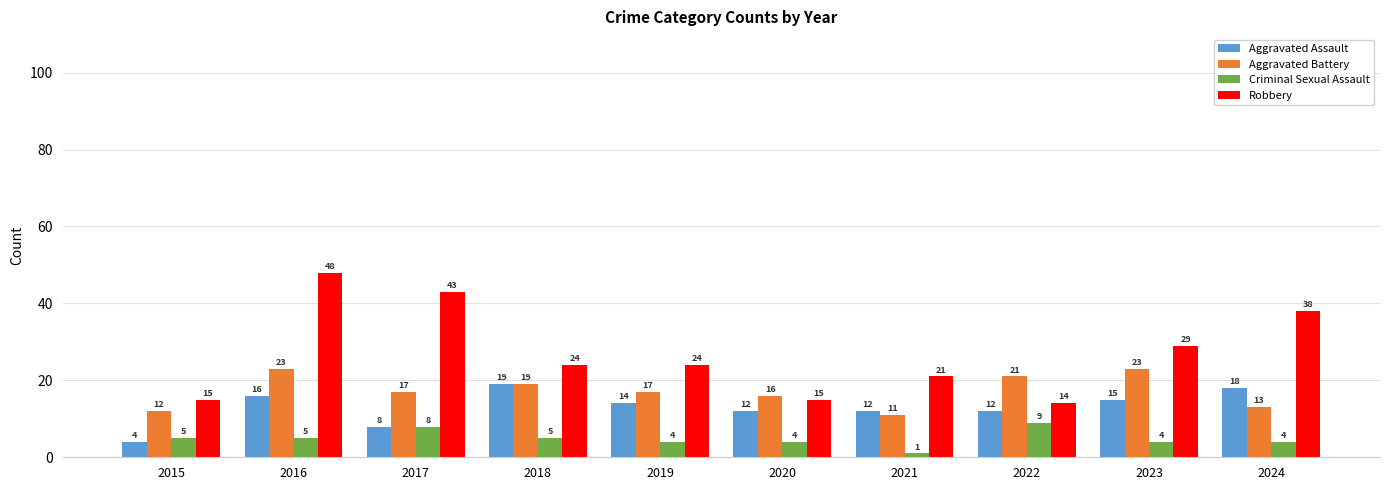

Between 2021 and 2024, which series saw the biggest shift?

Robbery